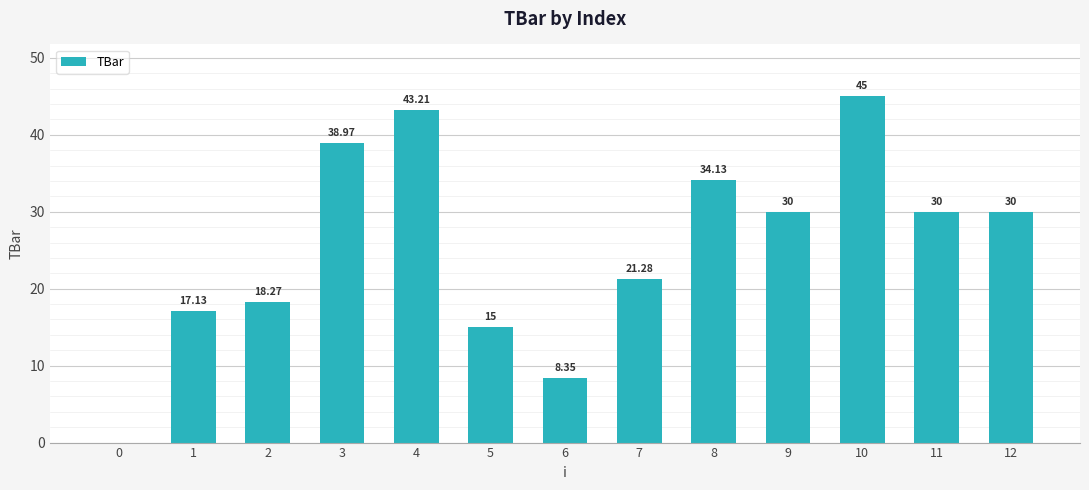

How many values are above zero?

12